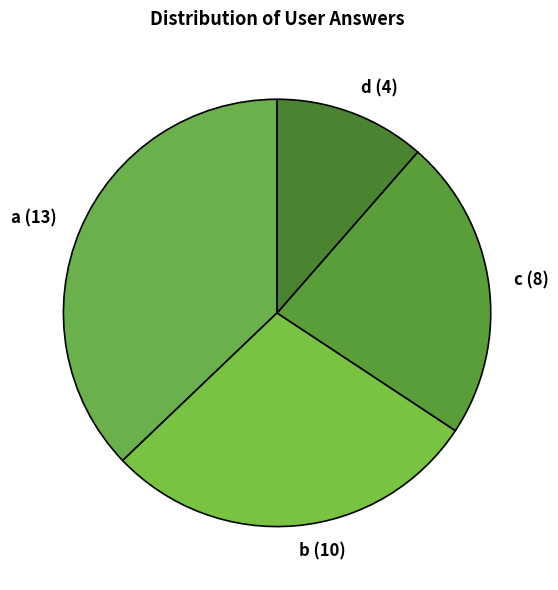

What is the ratio of the value at a to the value at b?

1.3